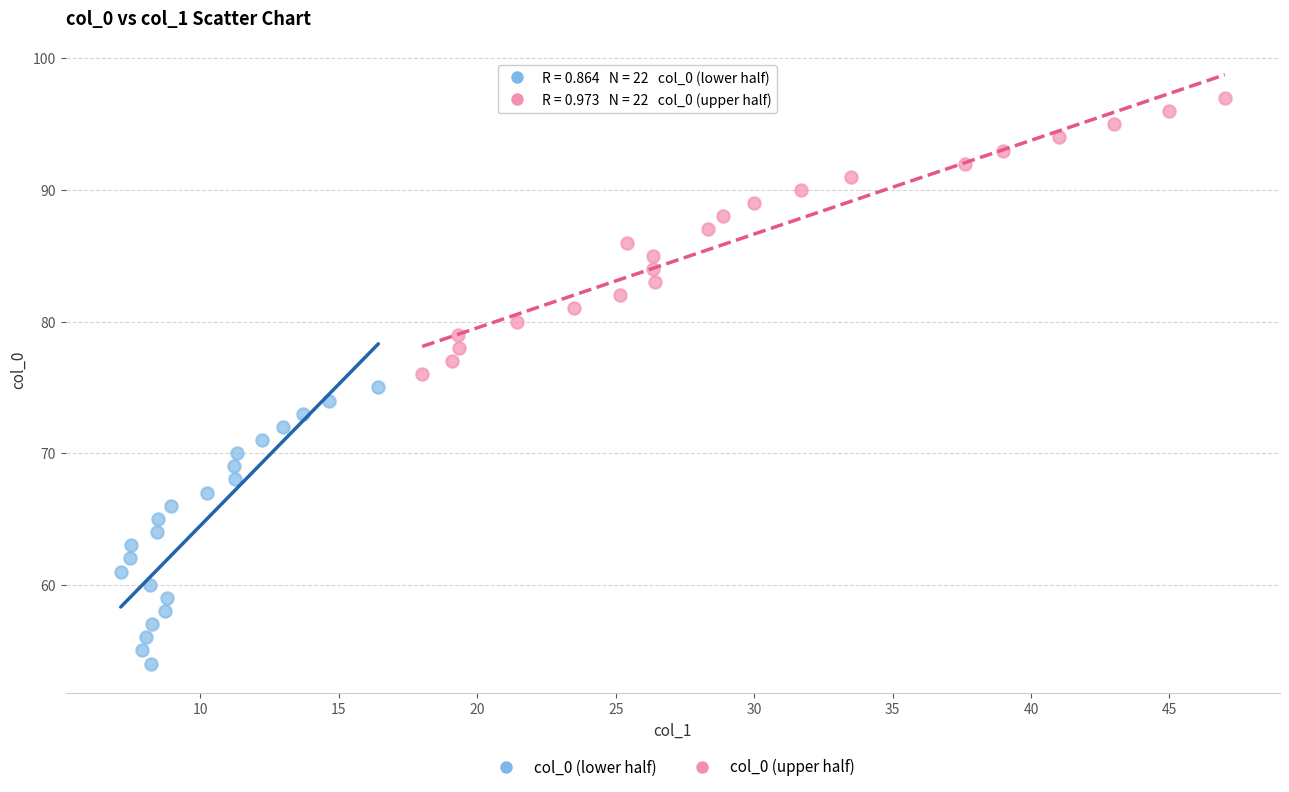

What are all the series names shown in the legend?

col_0 (lower half), col_0 (upper half)